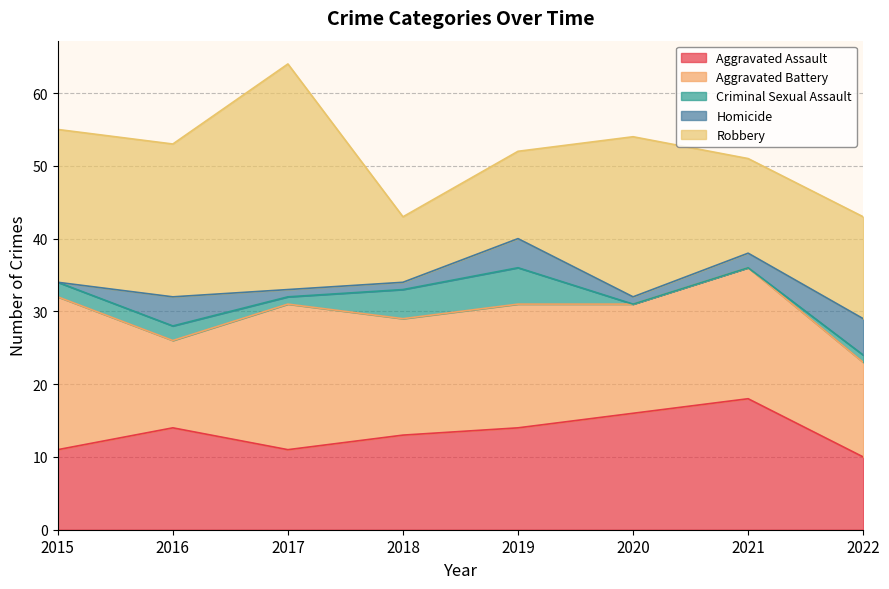

How many lines are shown in the chart?

5